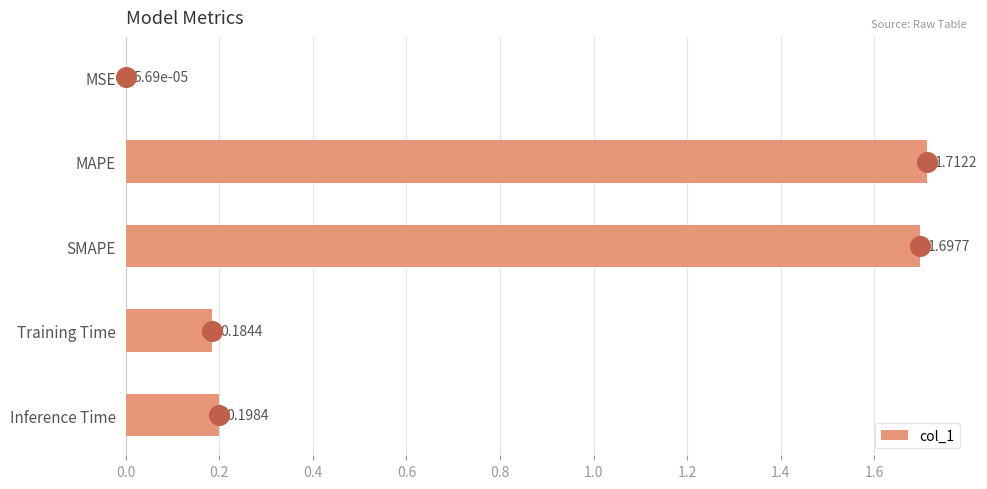

What is the sum of all col_1 values?

3.8